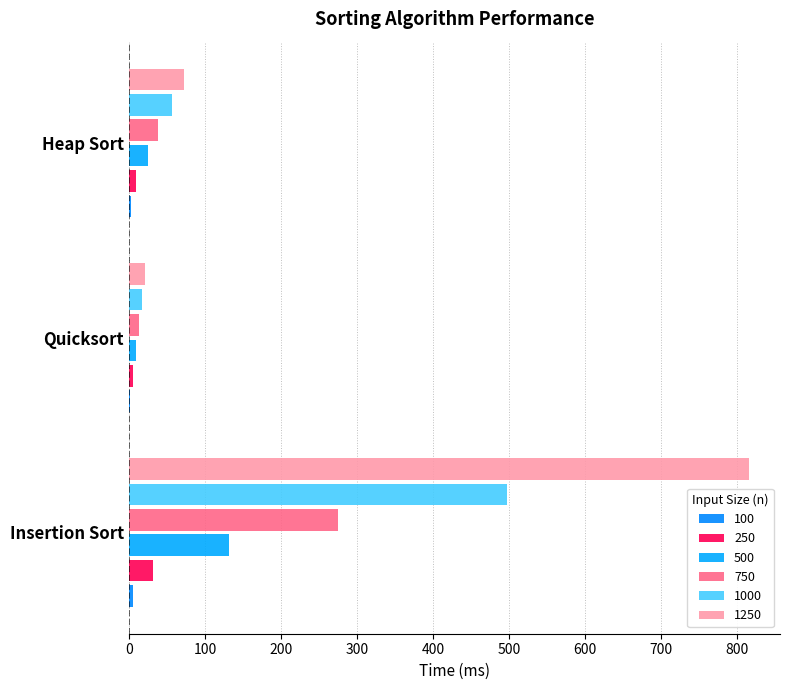

What is the label of the 1st bar from the right?

Heap Sort